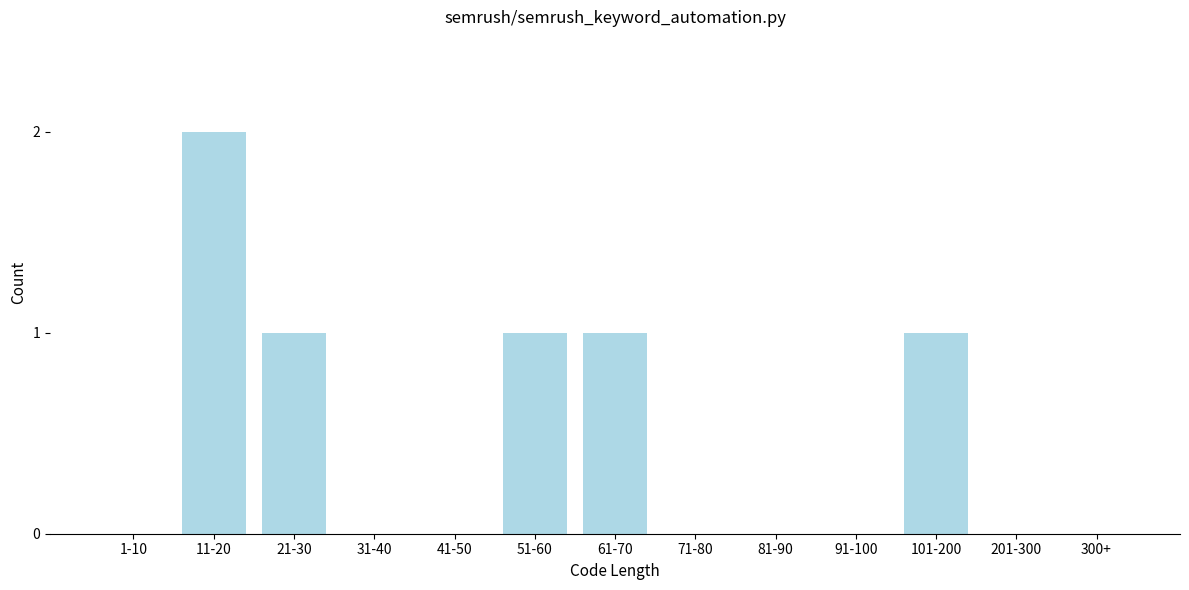

Reading right to left, extract all data points from this chart.

300+=0	201-300=0	101-200=1	91-100=0	81-90=0	71-80=0	61-70=1	51-60=1	41-50=0	31-40=0	21-30=1	11-20=2	1-10=0